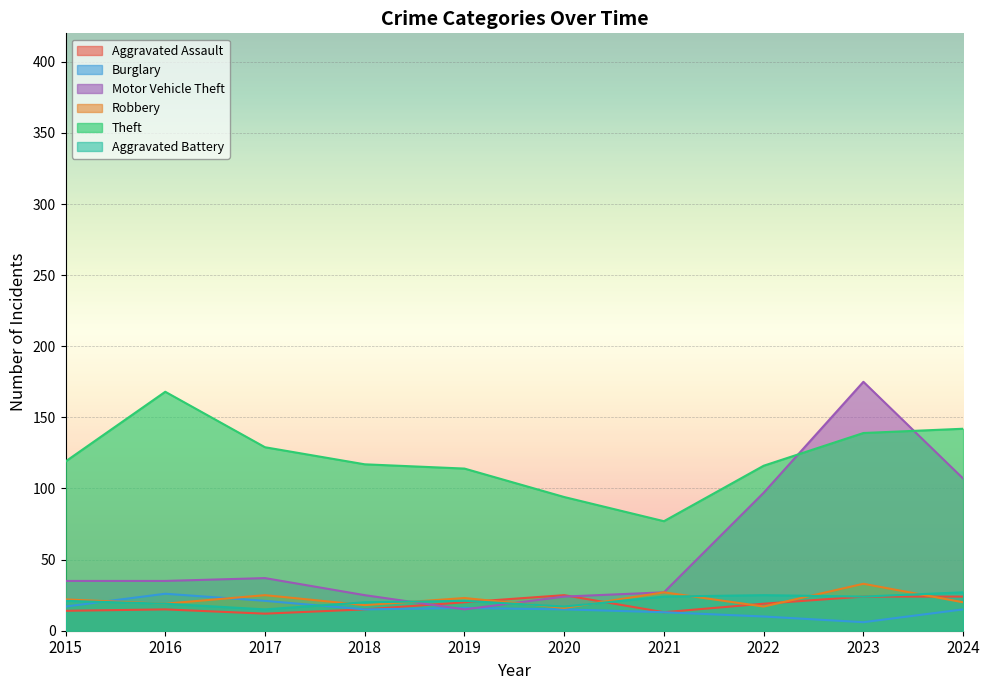

Rank the series by their maximum value, from highest to lowest.

Motor Vehicle Theft, Theft, Robbery, Aggravated Battery, Burglary, Aggravated Assault